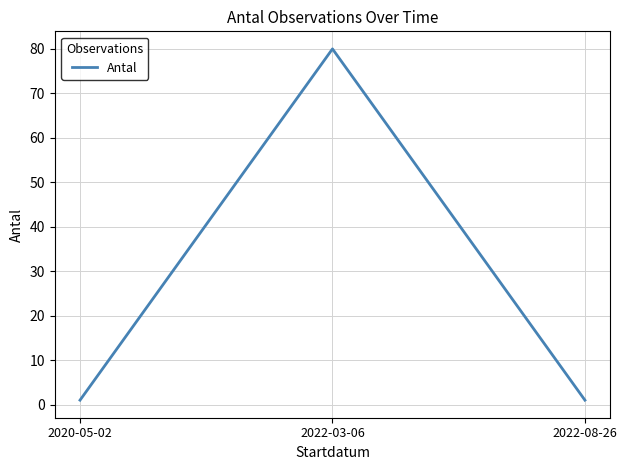

What is the greatest value displayed?

80